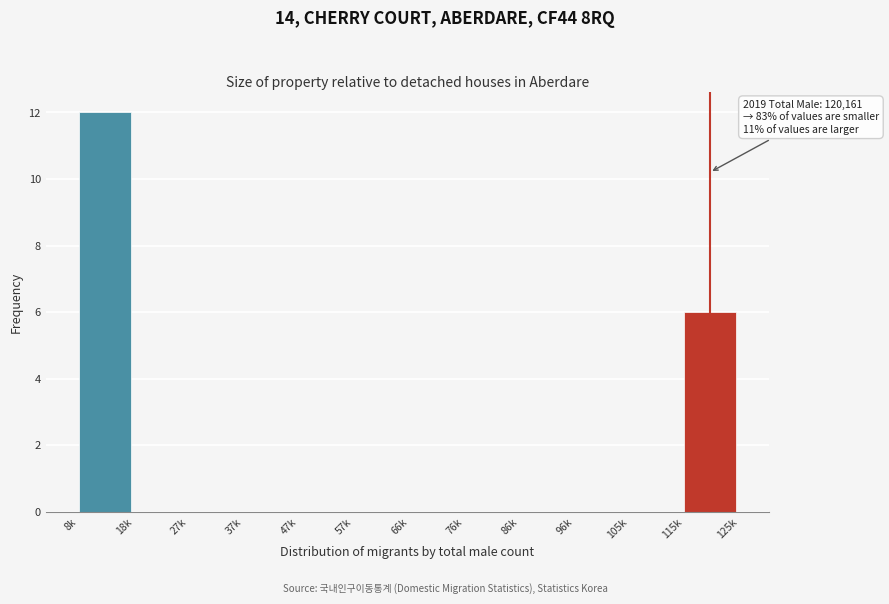

Reading right to left, extract all data points from this chart.

115k=6	105k=0	96k=0	86k=0	76k=0	66k=0	57k=0	47k=0	37k=0	27k=0	18k=0	8k=12